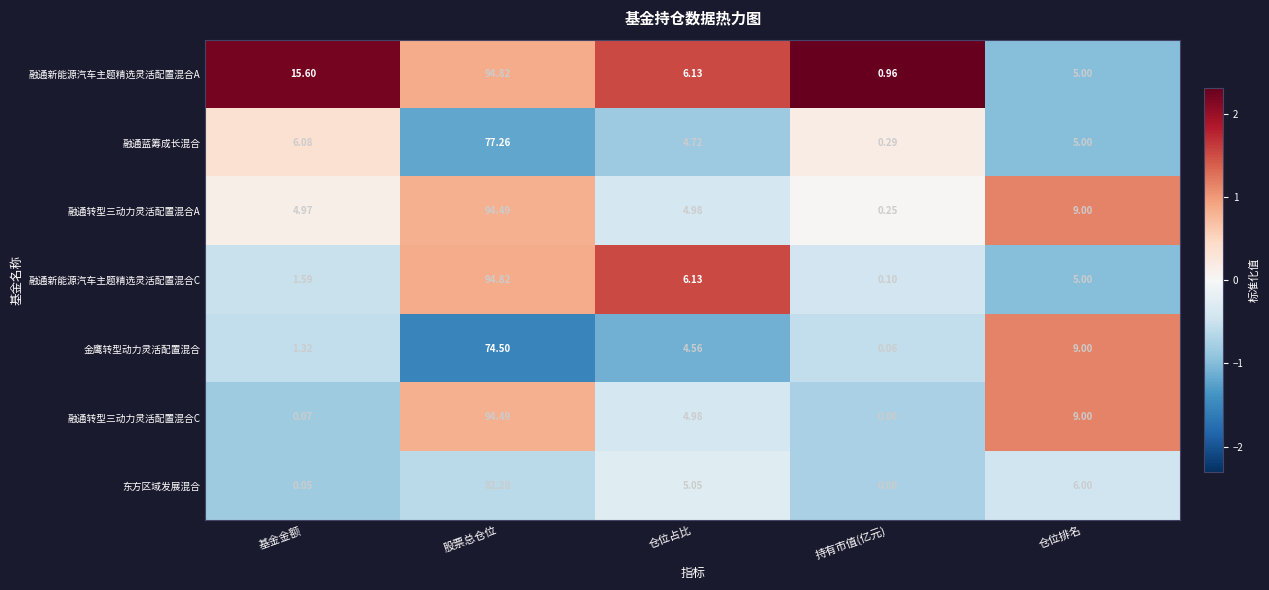

At which category is the sum across all series the highest?

股票总仓位